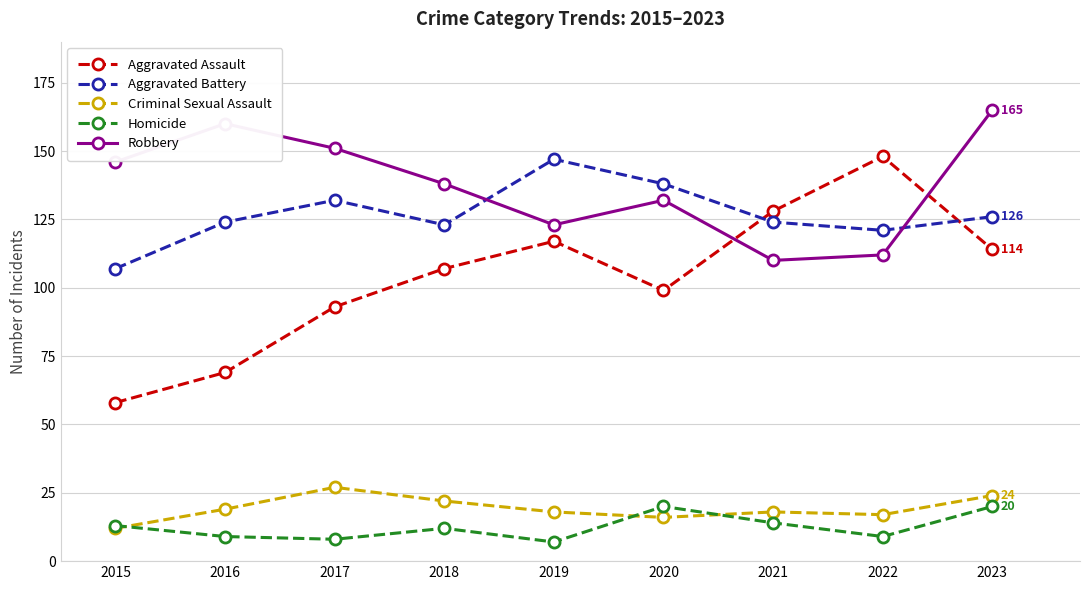

What is the total value across all series at 2018?

402